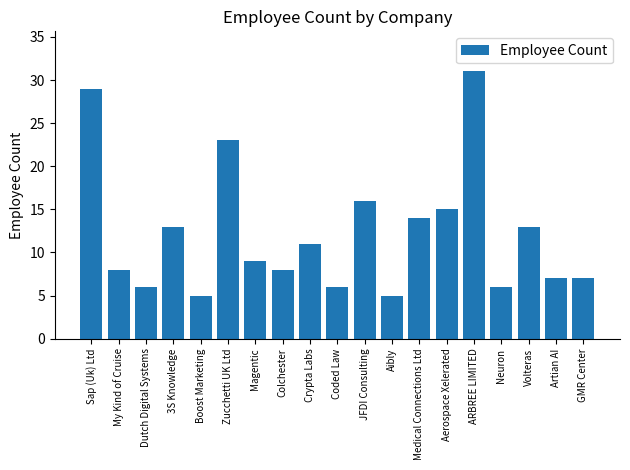

What is the maximum value shown in the chart?

31